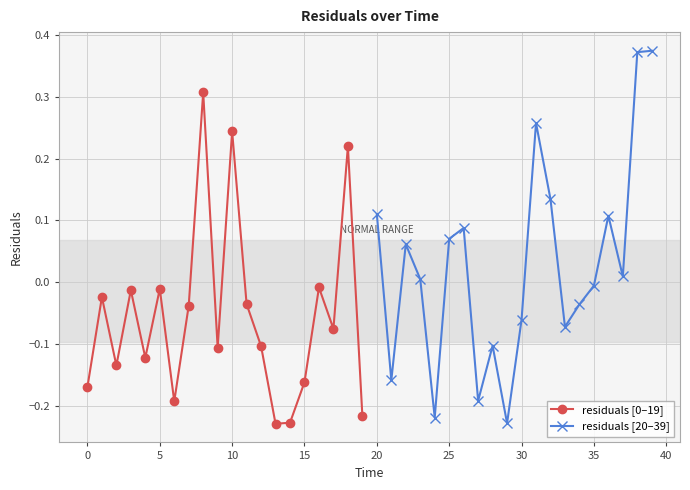

What is the value of the residuals [0–19] point at the 20th from the left?

-0.2